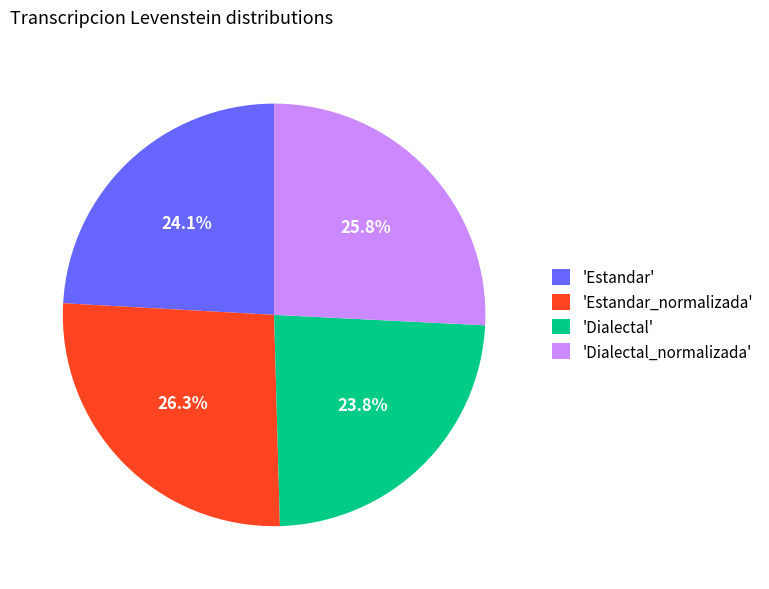

Does 'Dialectal_normalizada' account for over 50% of the chart?

No